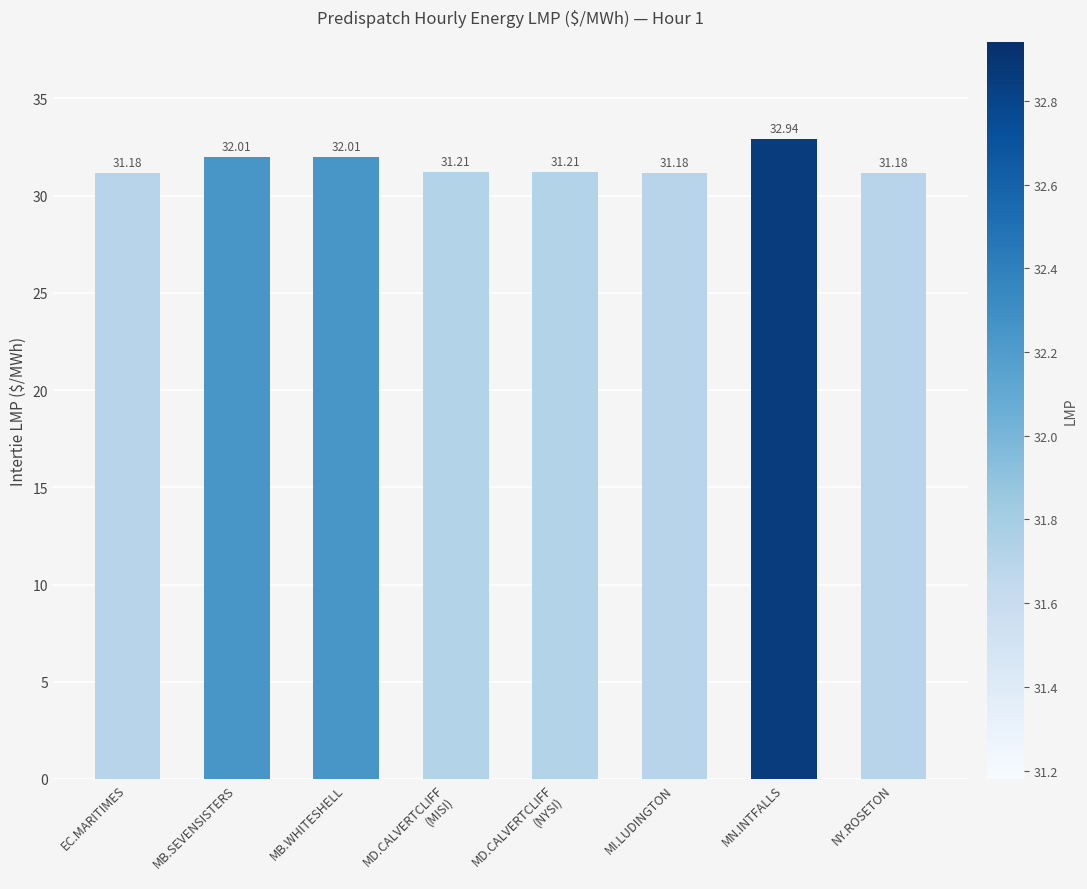

How many bars are there in total?

8